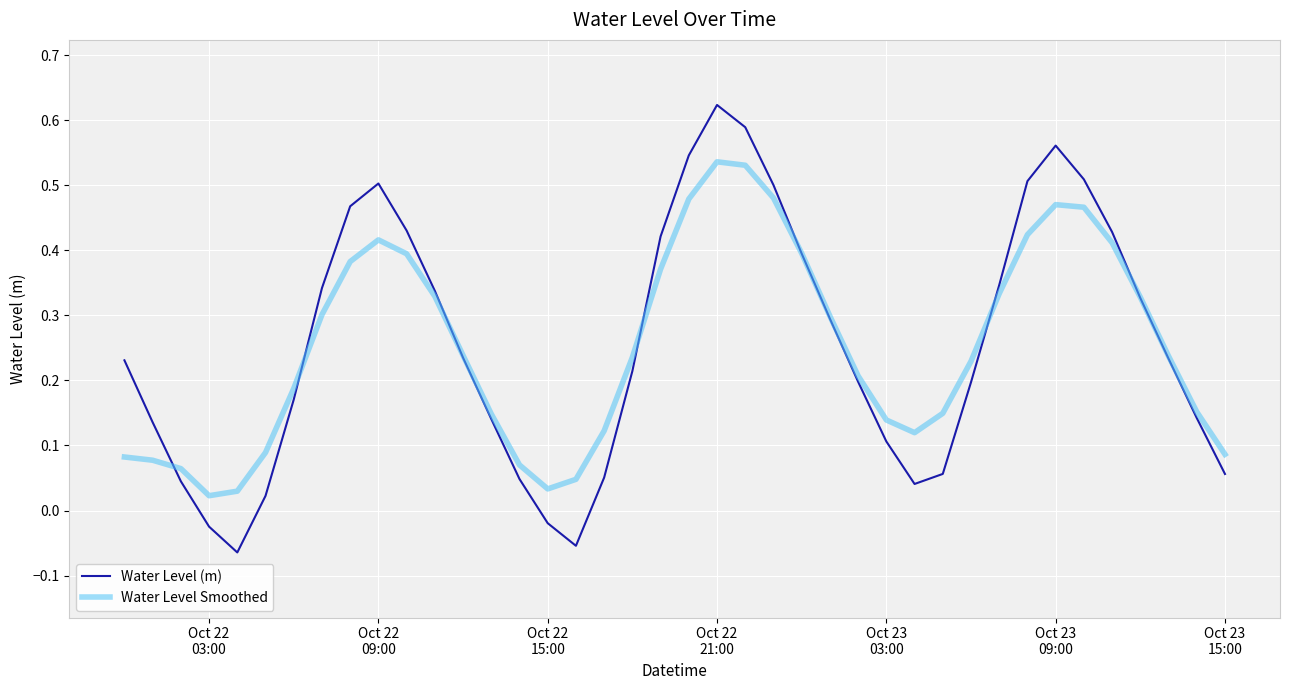

Which series has the widest spread of values?

Water Level (m)